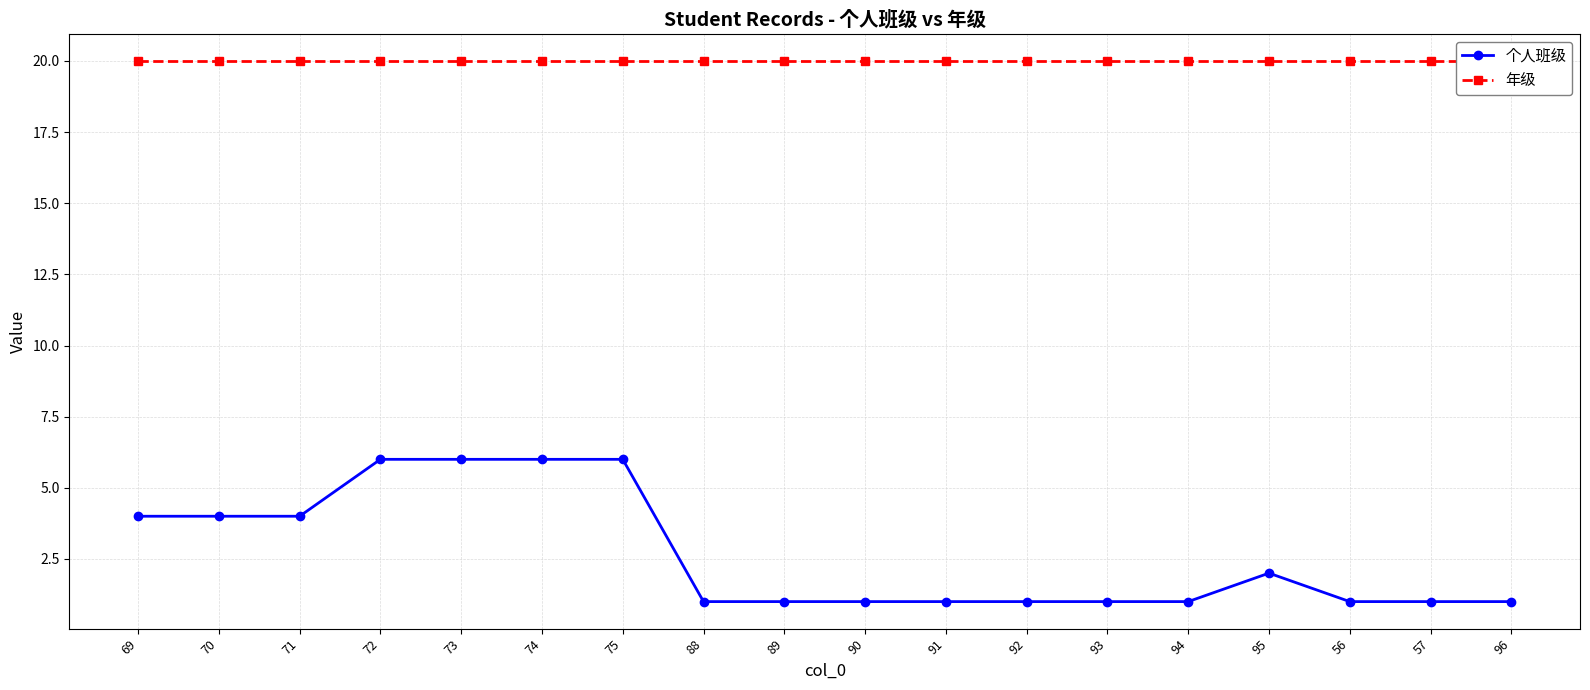

The value of 年级 at 75 is 31. True or false?

False